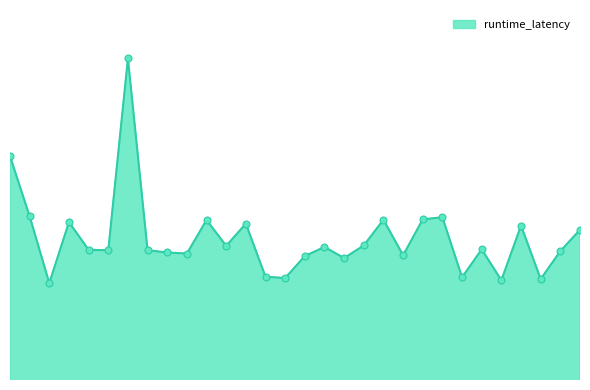

Is this an area chart (filled region under the line)?

Yes